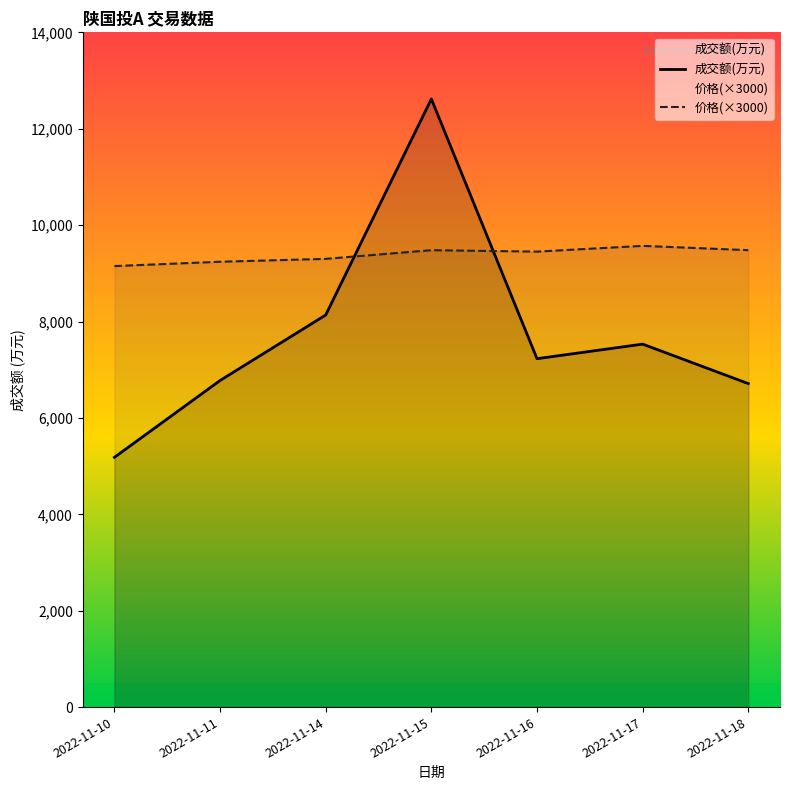

Is it true that 成交额(万元) equals 7531 at 2022-11-17?

True